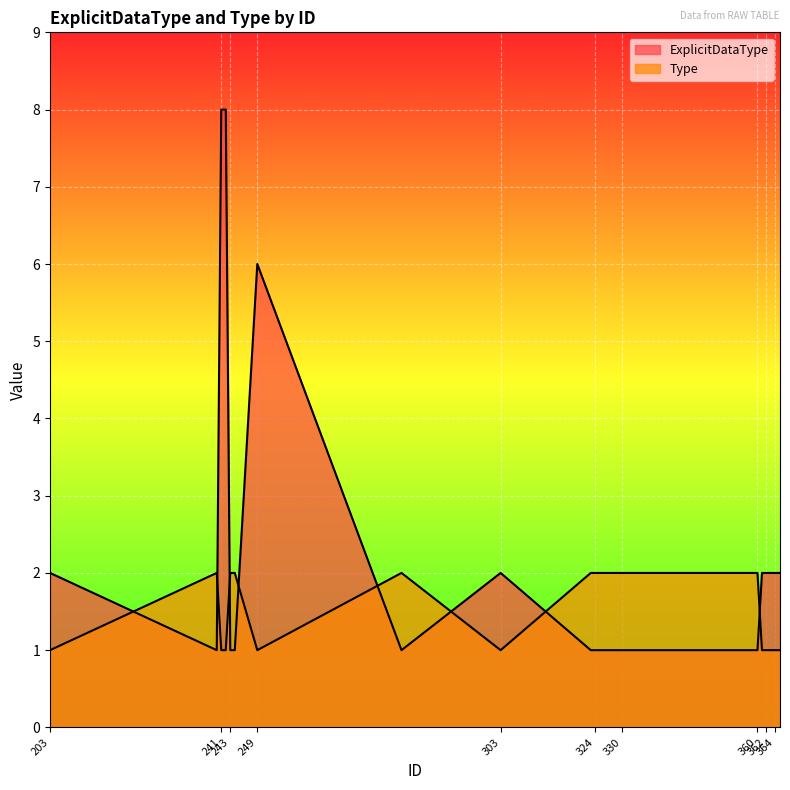

After their last crossing, which series has the higher values: Type or ExplicitDataType?

ExplicitDataType